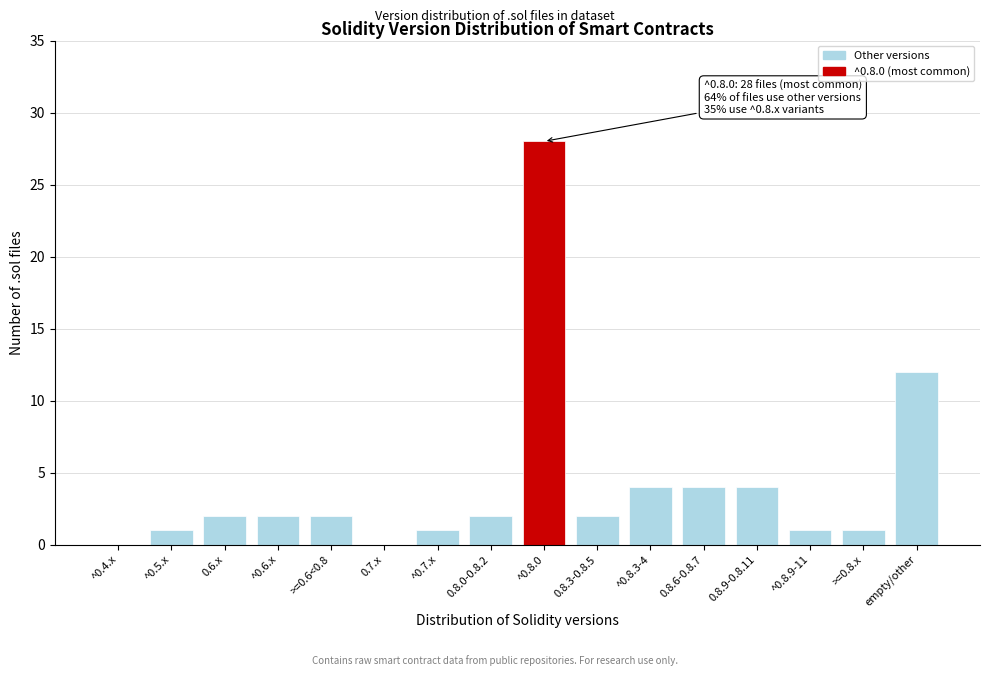

Reading left to right, what are all the values shown in this chart?

^0.4.x=0	^0.5.x=1	0.6.x=2	^0.6.x=2	>=0.6<0.8=2	0.7.x=0	^0.7.x=1	0.8.0-0.8.2=2	^0.8.0=28	0.8.3-0.8.5=2	^0.8.3-4=4	0.8.6-0.8.7=4	0.8.9-0.8.11=4	^0.8.9-11=1	>=0.8.x=1	empty/other=12